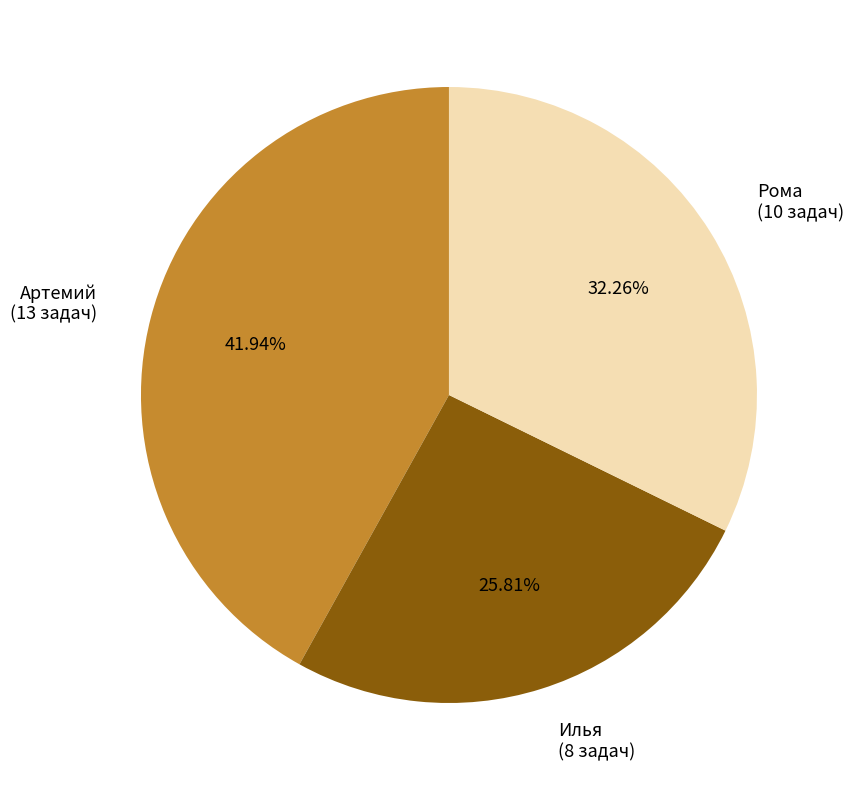

The Артемий slice represents 29% of the pie. True or false?

False